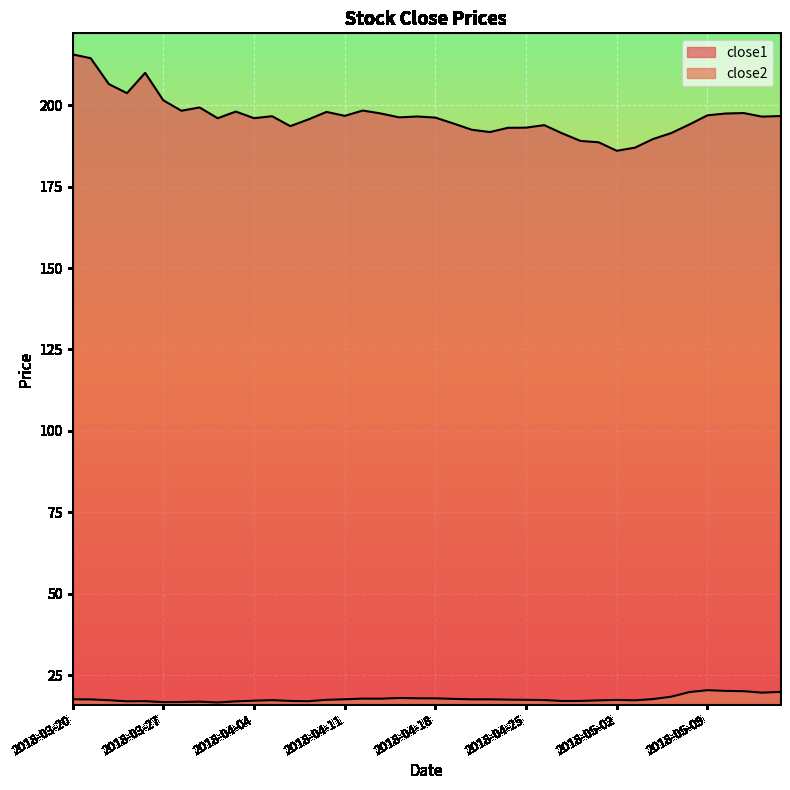

What is the smallest value displayed?

16.6